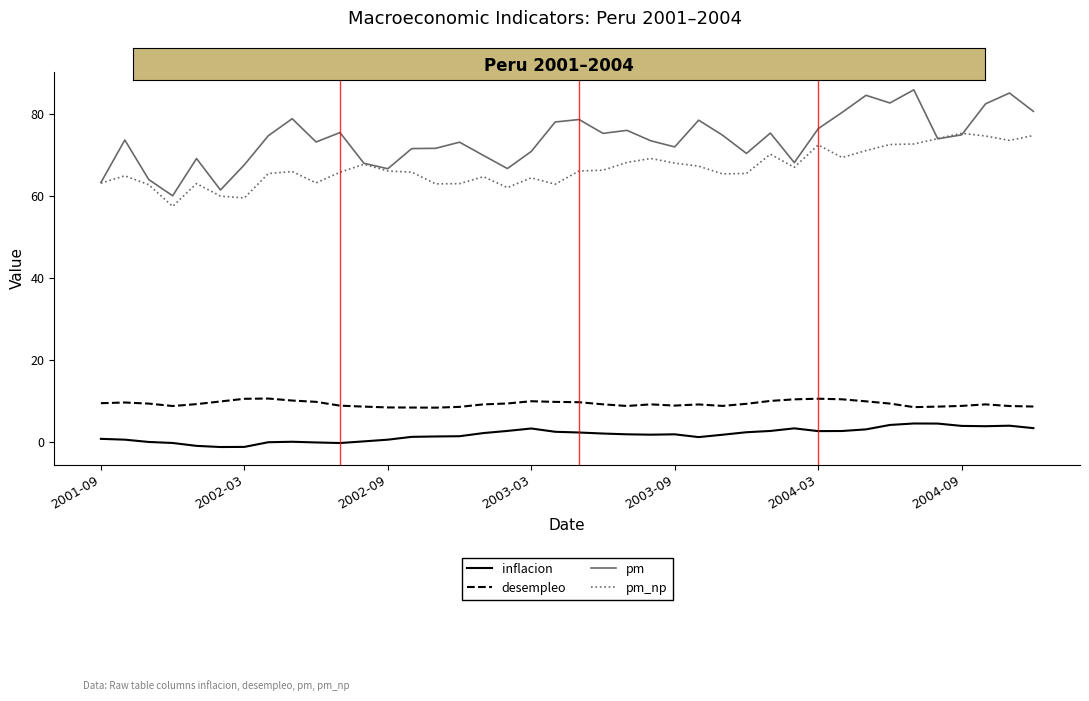

True or false: inflacion and pm cross at least once.

False